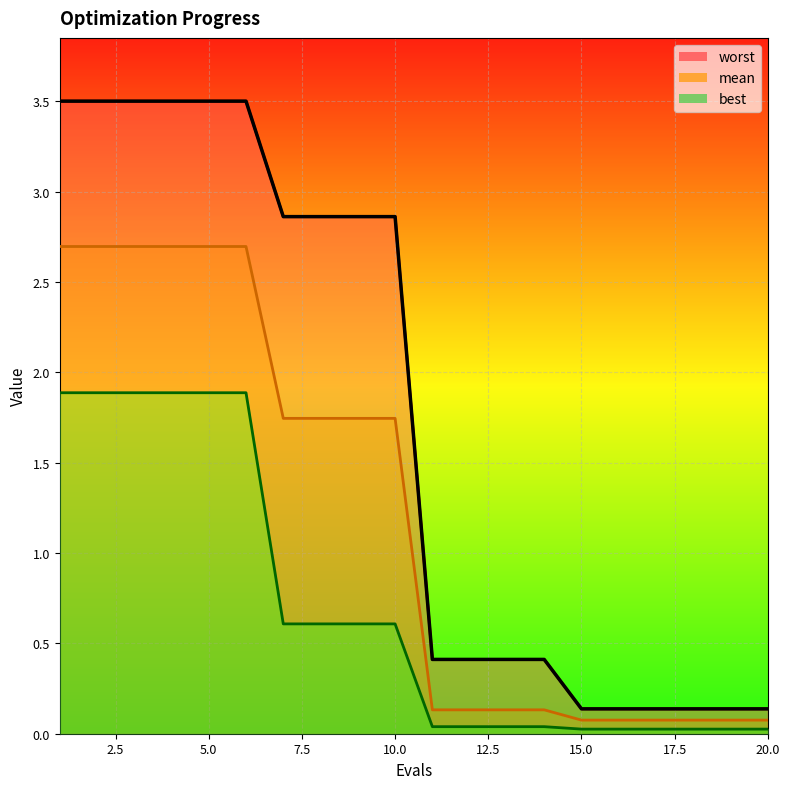

What is the value of the mean point at the 20th from the left?

0.1